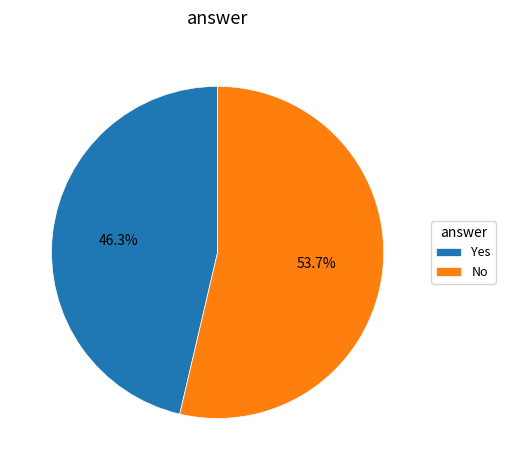

To the nearest percent, what is the difference between the largest and smallest slice percentages?

7%